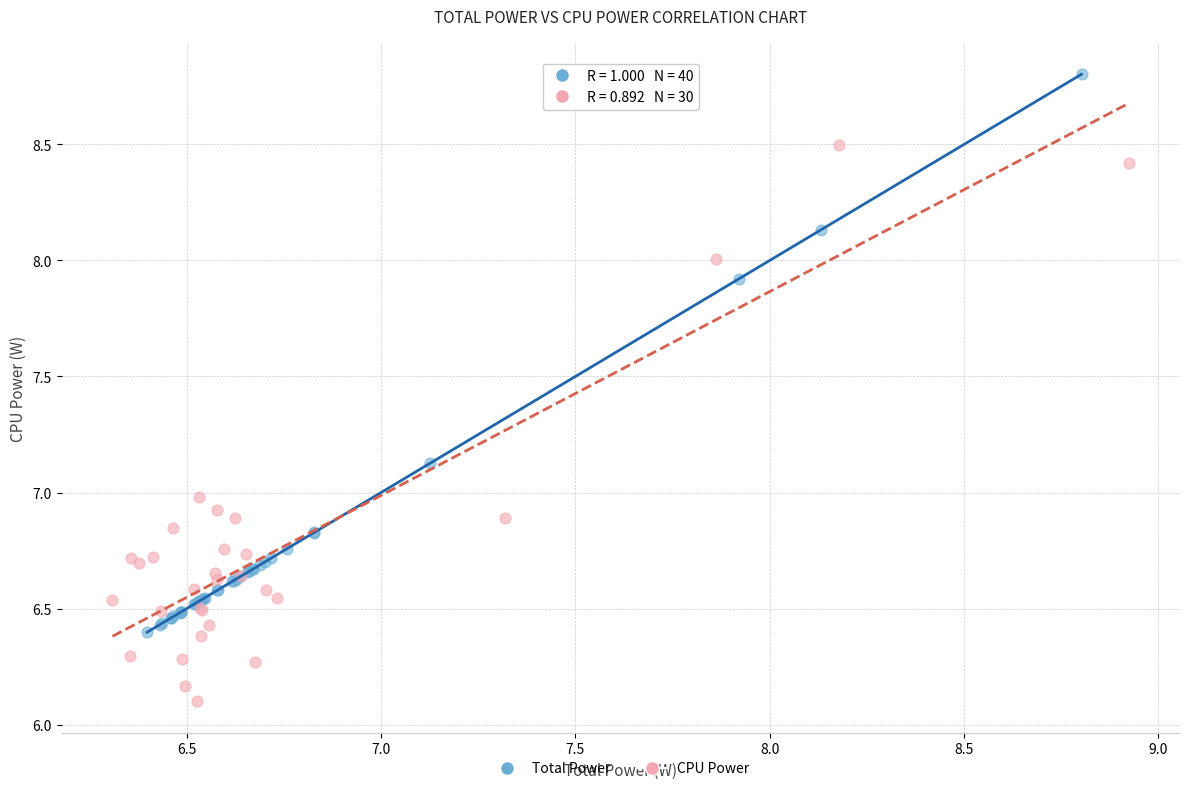

Which series contains the lowest Y value?

CPU Power